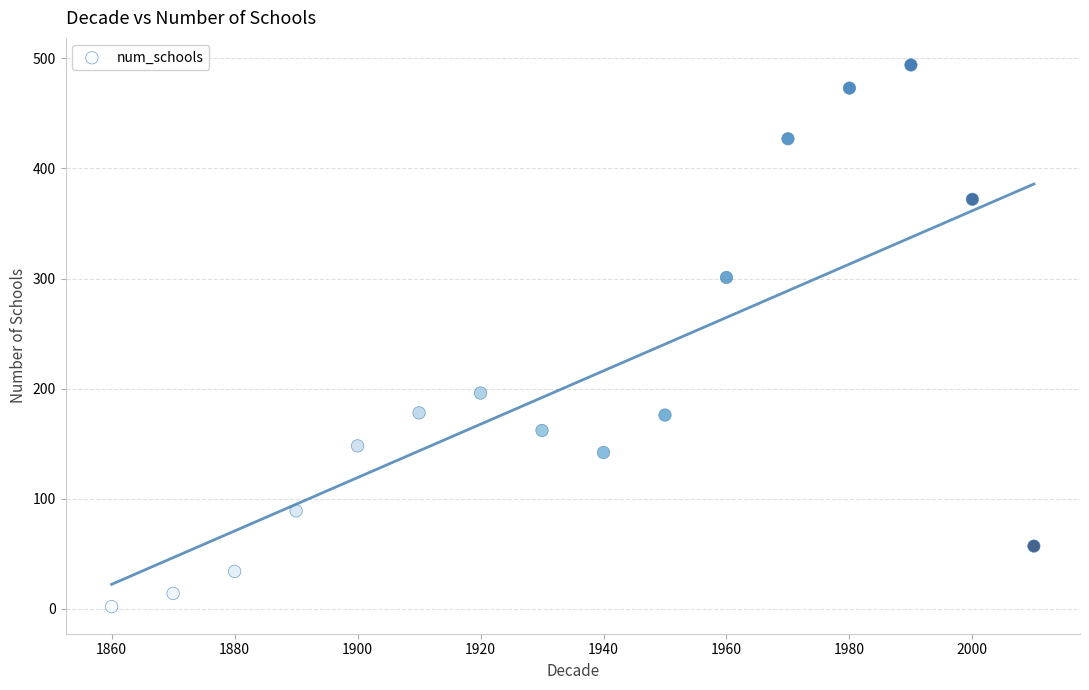

What is the range of Y values (max minus min)?

492